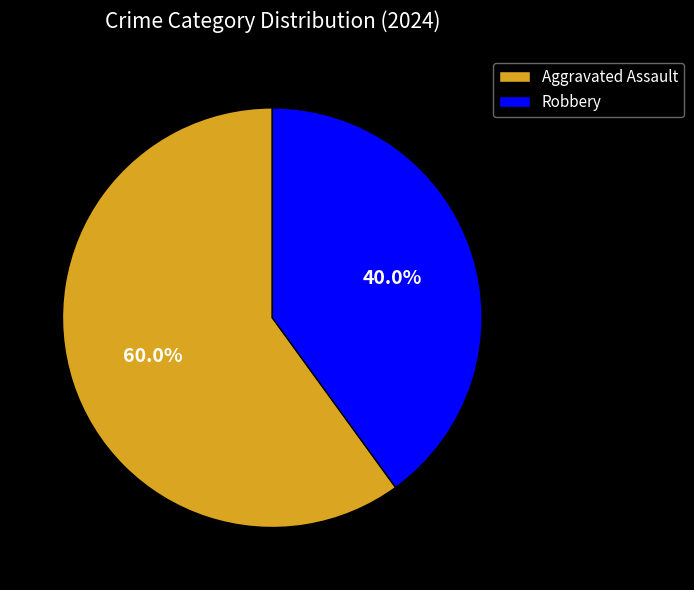

To the nearest percent, what is the combined percentage of Robbery and Aggravated Assault?

100%